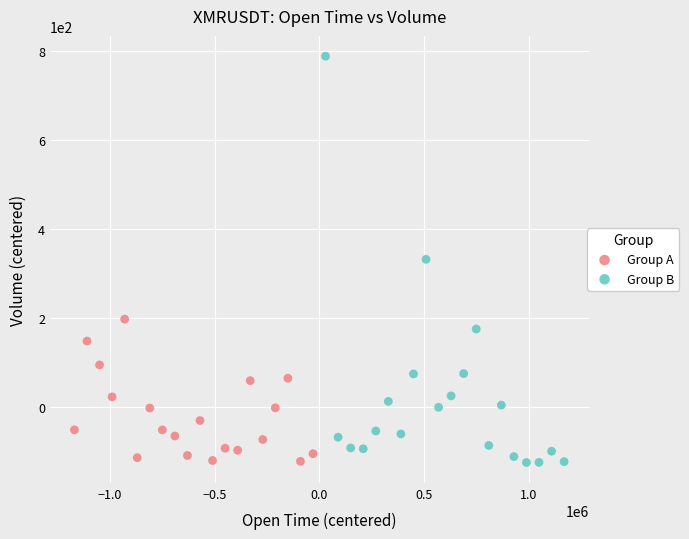

Which series has the largest Y range (max minus min)?

Group B